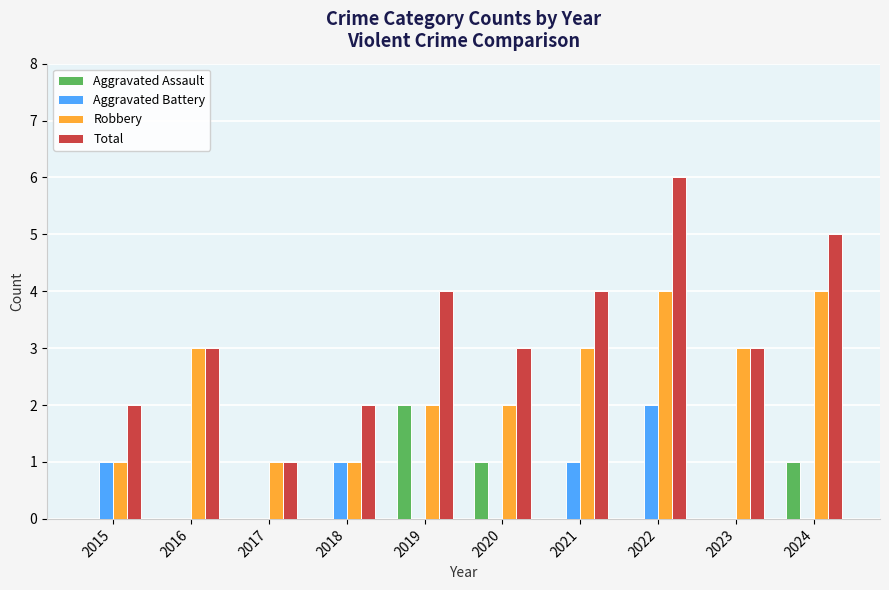

Are the bars horizontal?

No